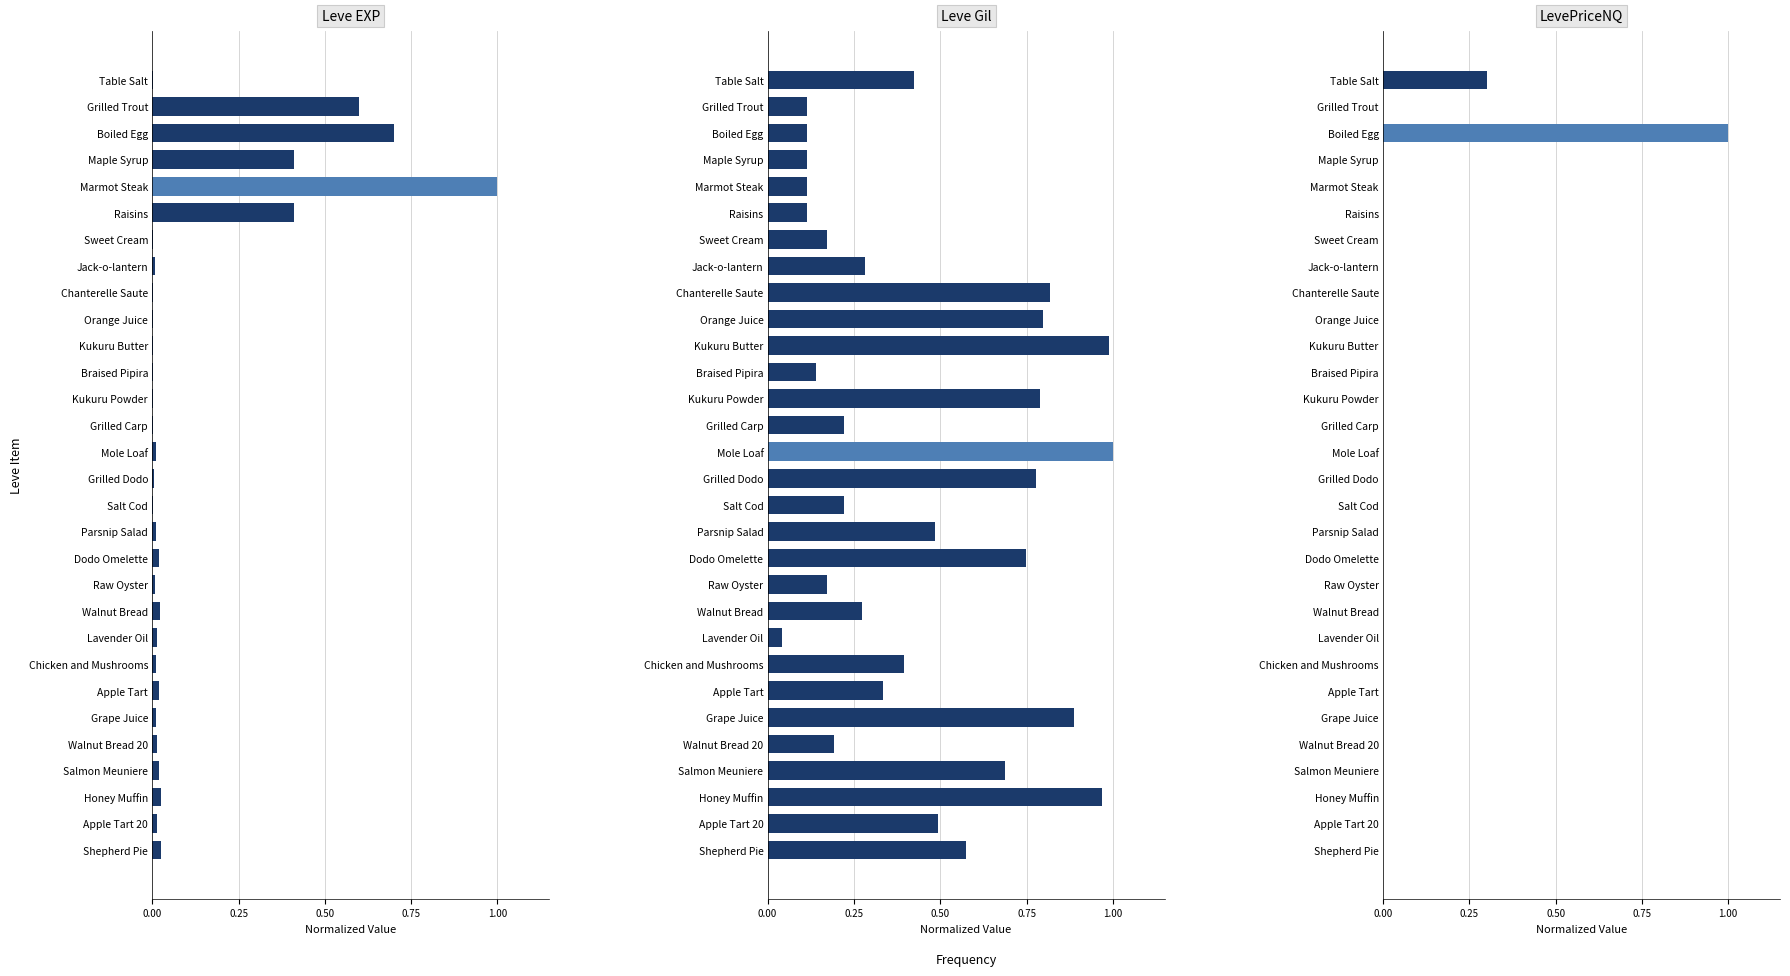

True or false: LevePriceNQ has a value of 0.0 at Shepherd Pie.

True